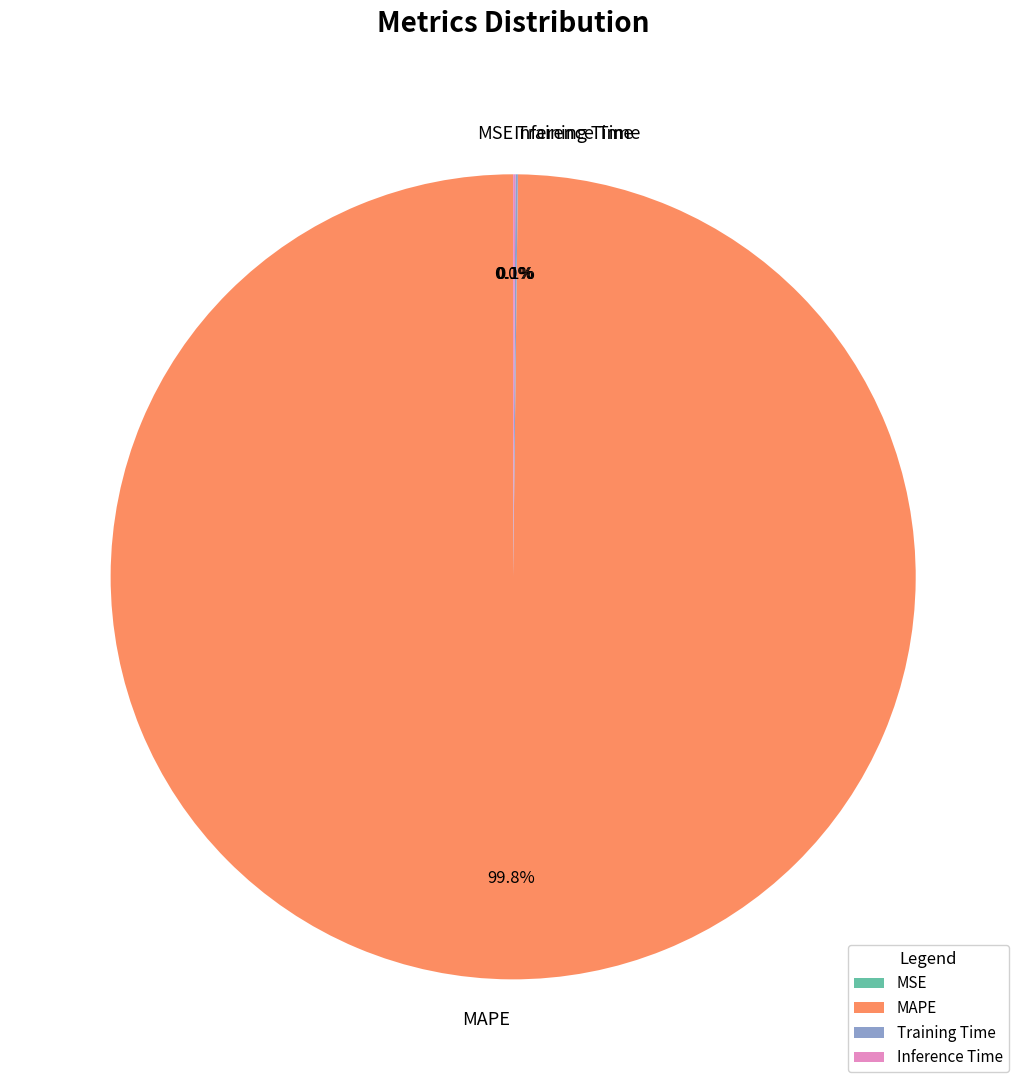

Does any single category account for the majority?

Yes